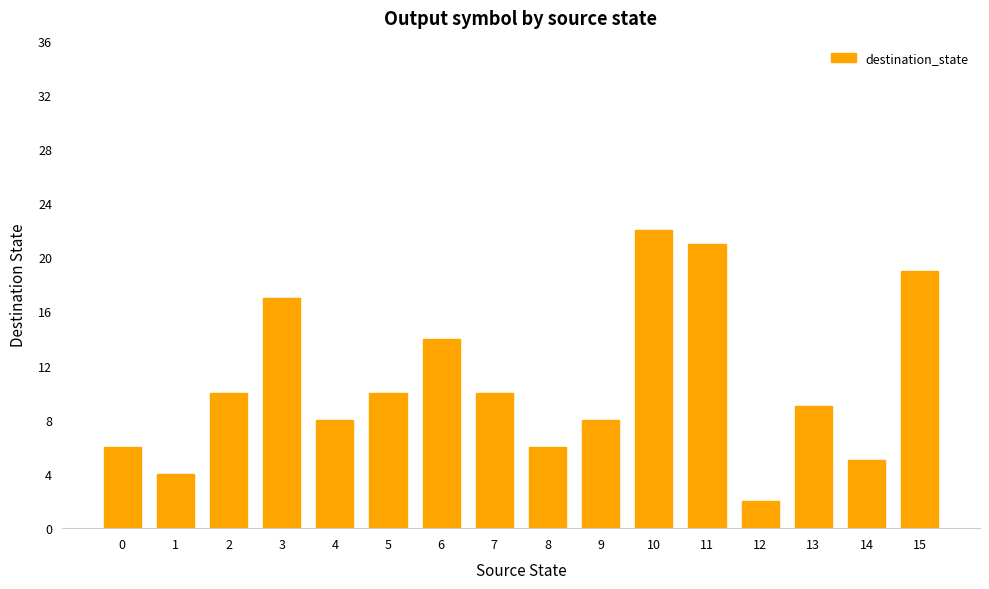

What is the sum of all values?

171